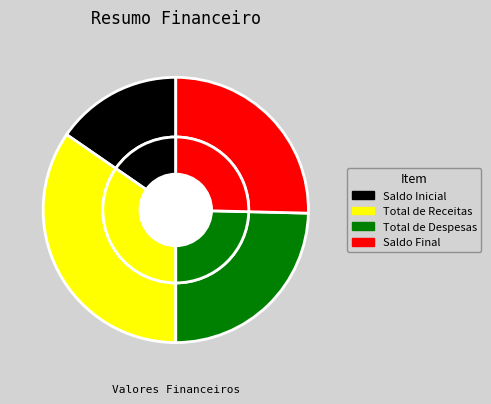

Does Saldo Inicial represent more than half of the total?

No